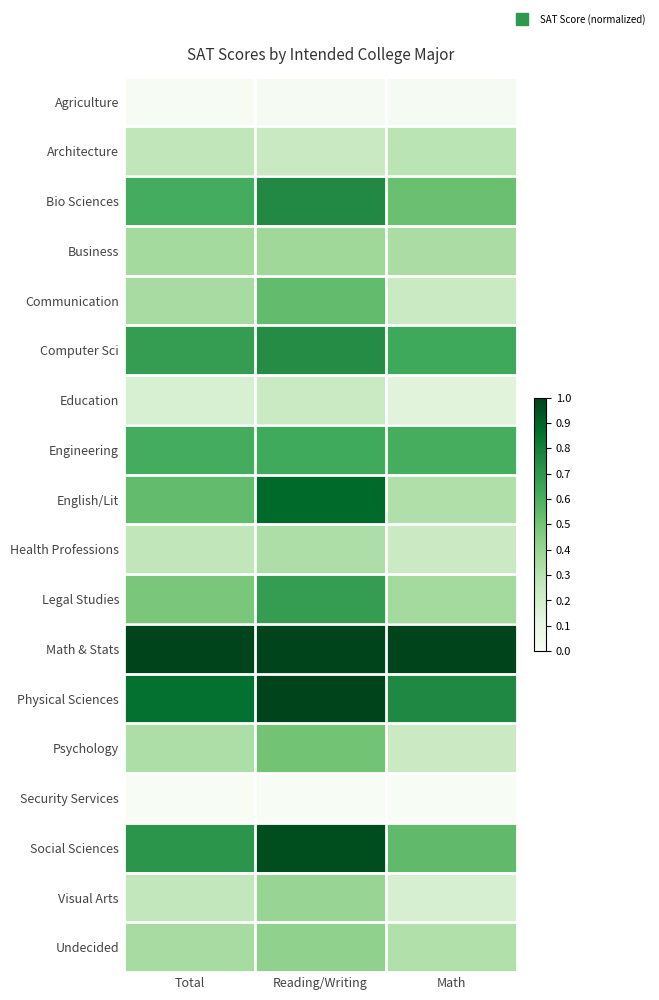

What is the total value across all series at Math?

6.8